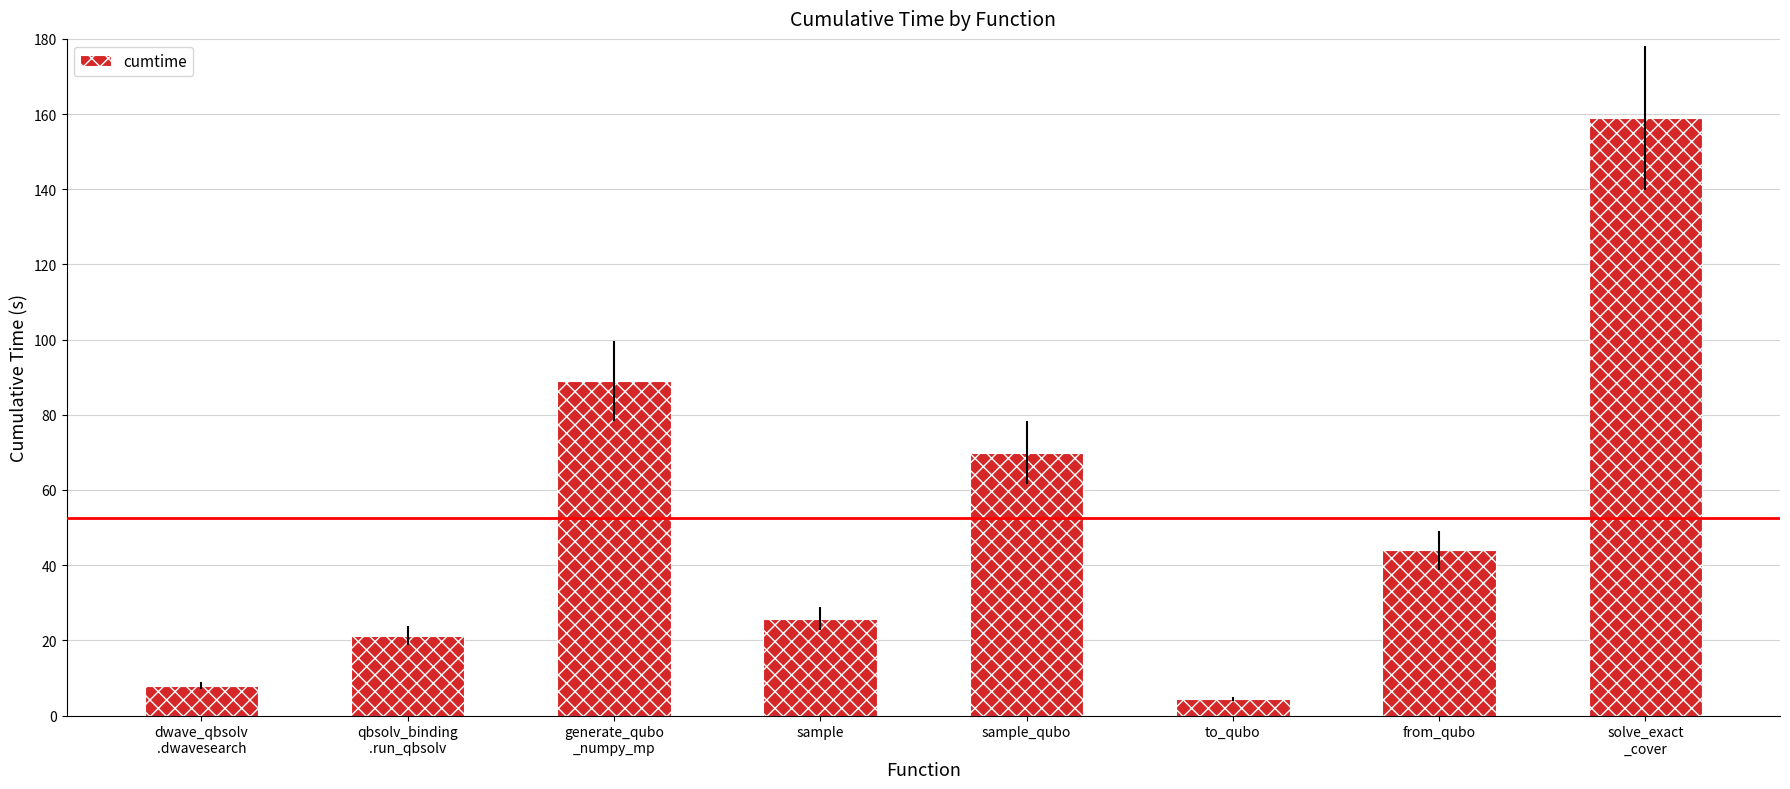

The value at to_qubo is 4.4. True or false?

True